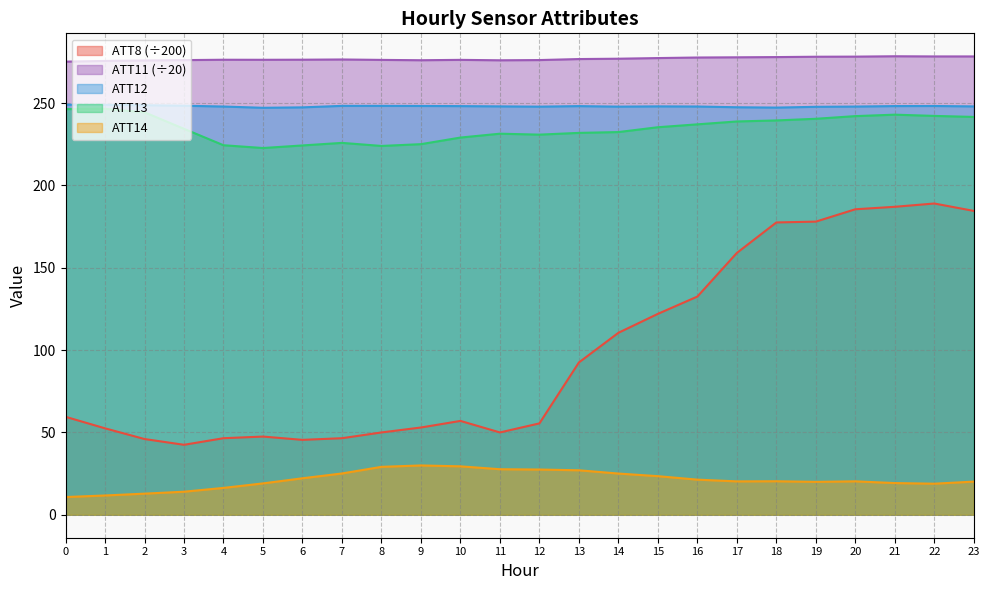

What is the minimum value shown in the chart?

10.8